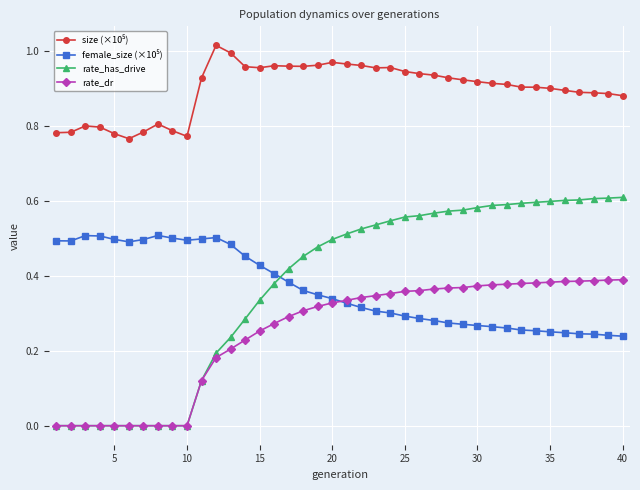

Which series has the widest spread of values?

rate_has_drive